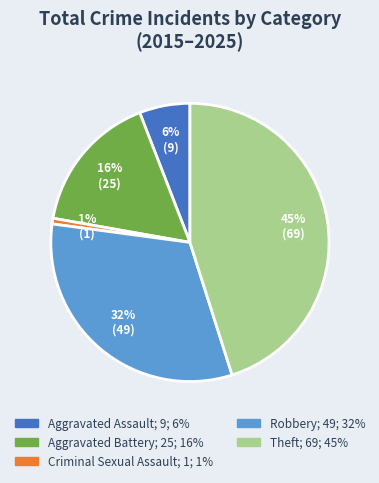

Does Aggravated Assault account for over 50% of the chart?

No